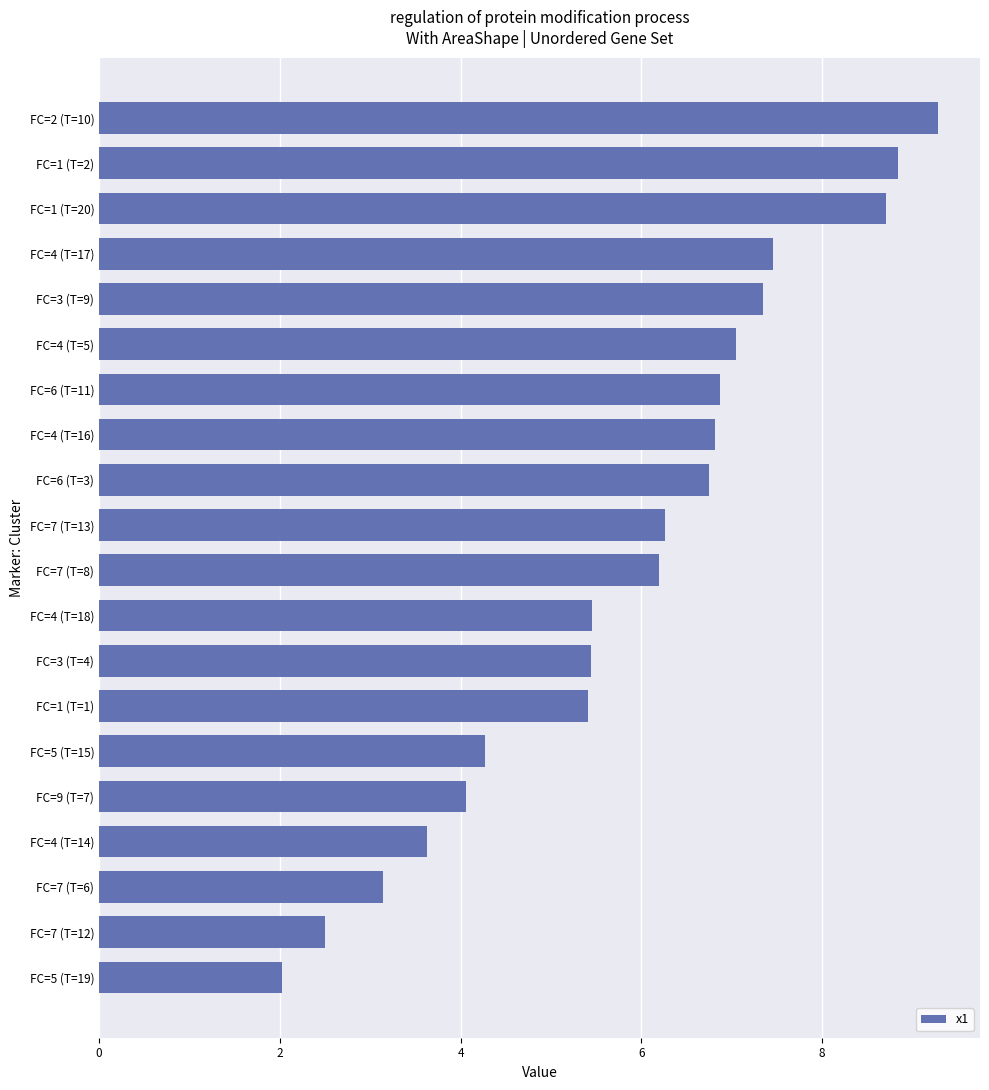

What is the minimum value shown in the chart?

2.0